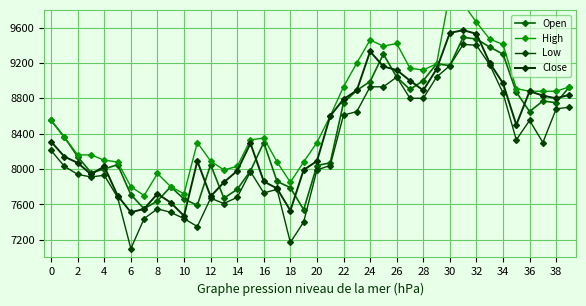

How many data points in Close are less than 8310?

20